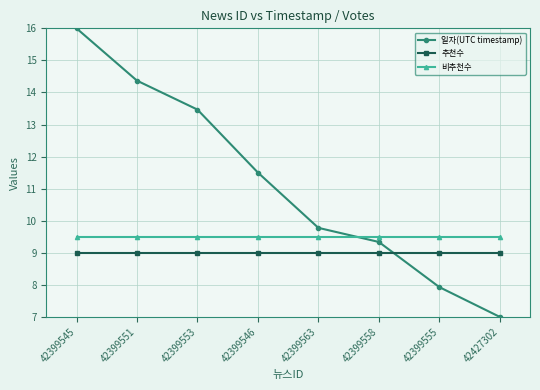

What position from the left is 42399558?

6